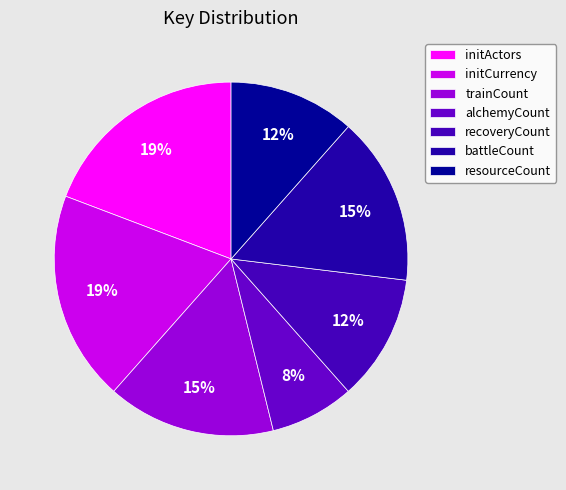

Which category has the smallest portion of the pie?

alchemyCount